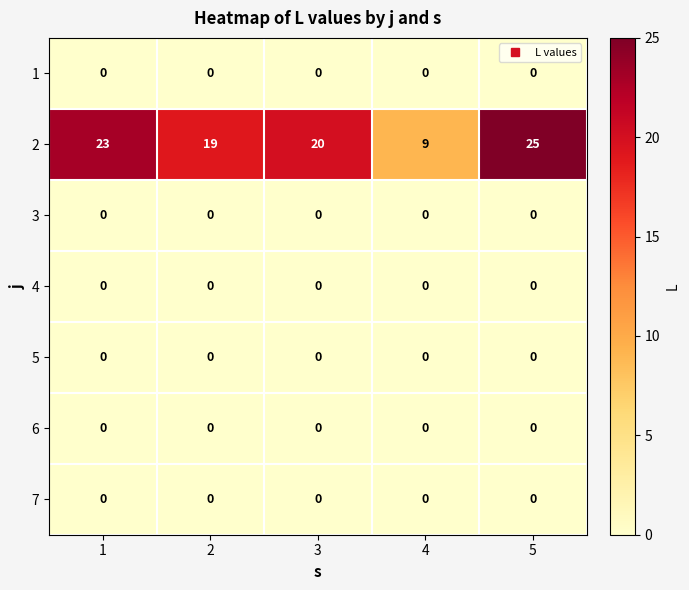

What is the spread (max minus min) of values at 4?

9